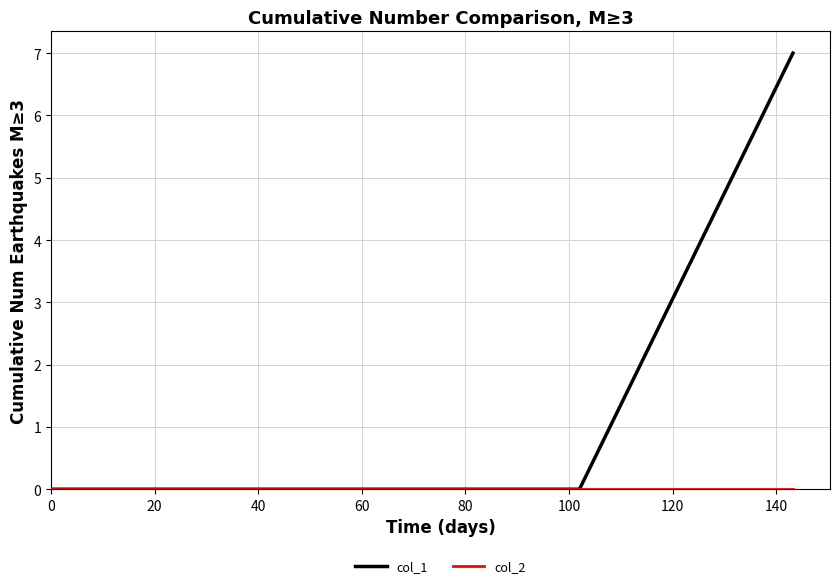

What is the greatest value displayed?

7